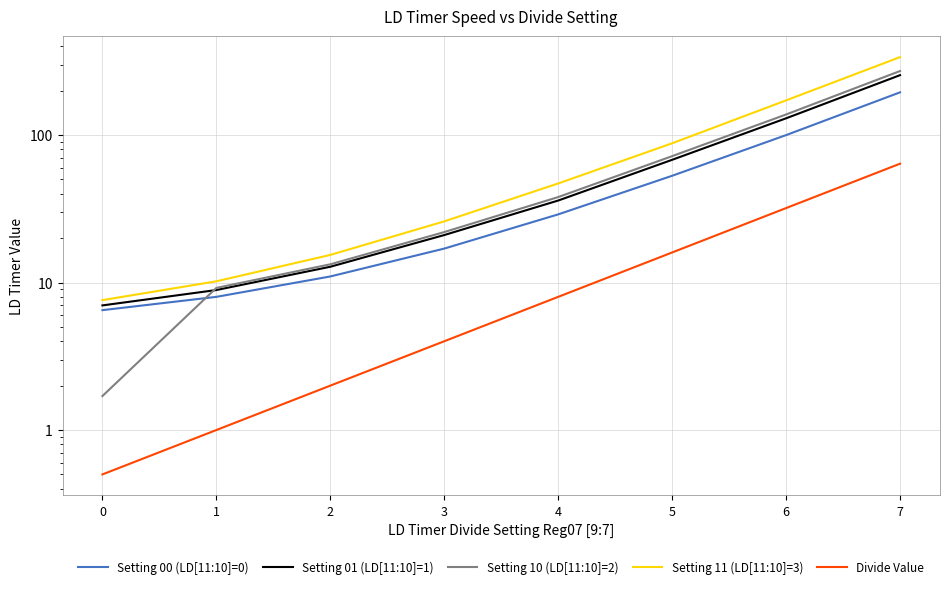

Is it true that Divide Value equals 3.5 at 4?

False